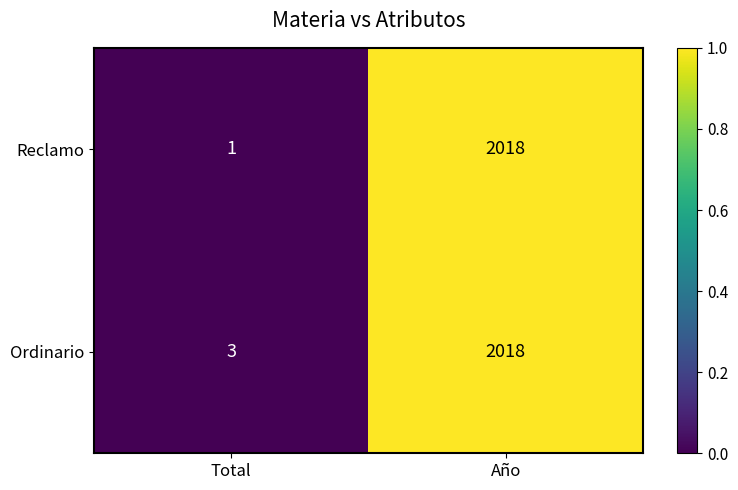

What is the sum of all Ordinario values?

2021